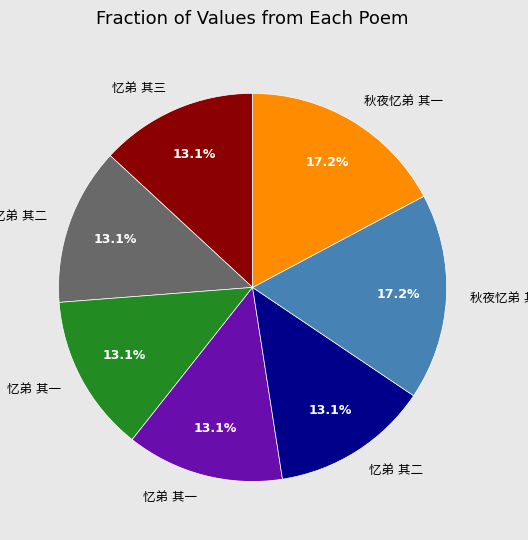

Is there a majority slice in this chart?

No